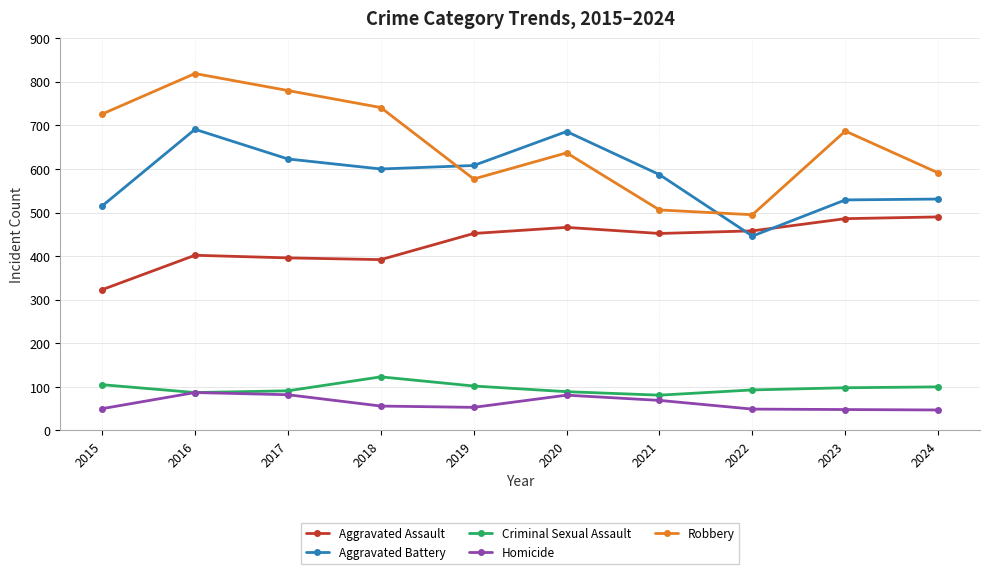

List the labels in order of Robbery value, smallest first.

2022, 2021, 2019, 2024, 2020, 2023, 2015, 2018, 2017, 2016